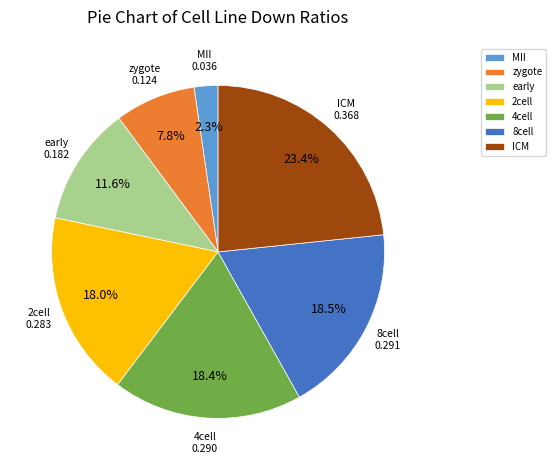

To the nearest percent, what percentage of the pie is 4cell?

18%